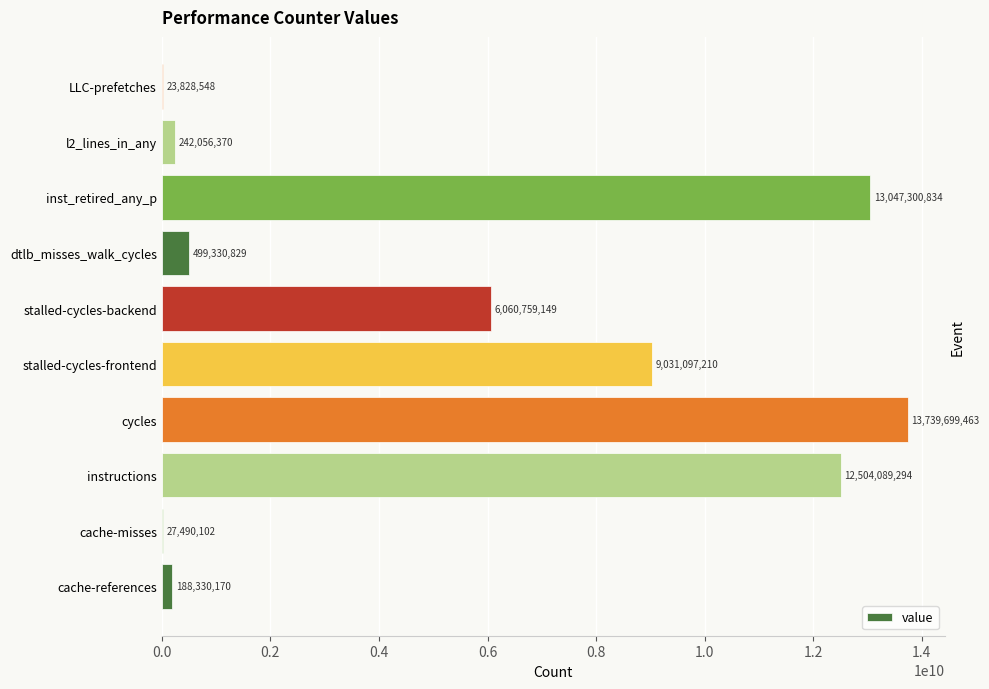

Which label corresponds to the largest value in the chart?

cycles